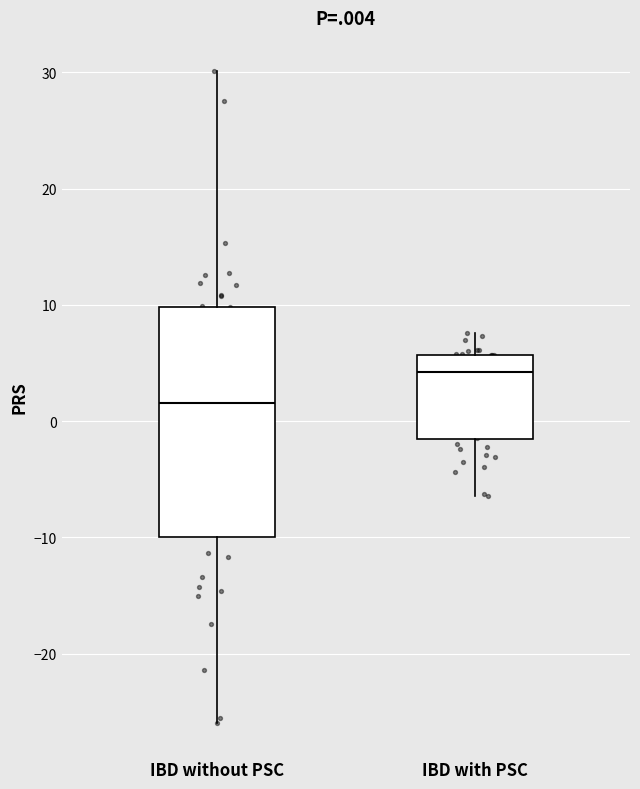

Reading left to right, transcribe this box plot: for each box, give where its median line is, the range the box spans, and where its two whiskers end, as read against the y-axis. The values are not printed on the chart, so give them approximately, as read against the axis.

IBD without PSC: median 2, box -10 to 10, whiskers -26 to 30
IBD with PSC: median 4, box -2 to 6, whiskers -6 to 8